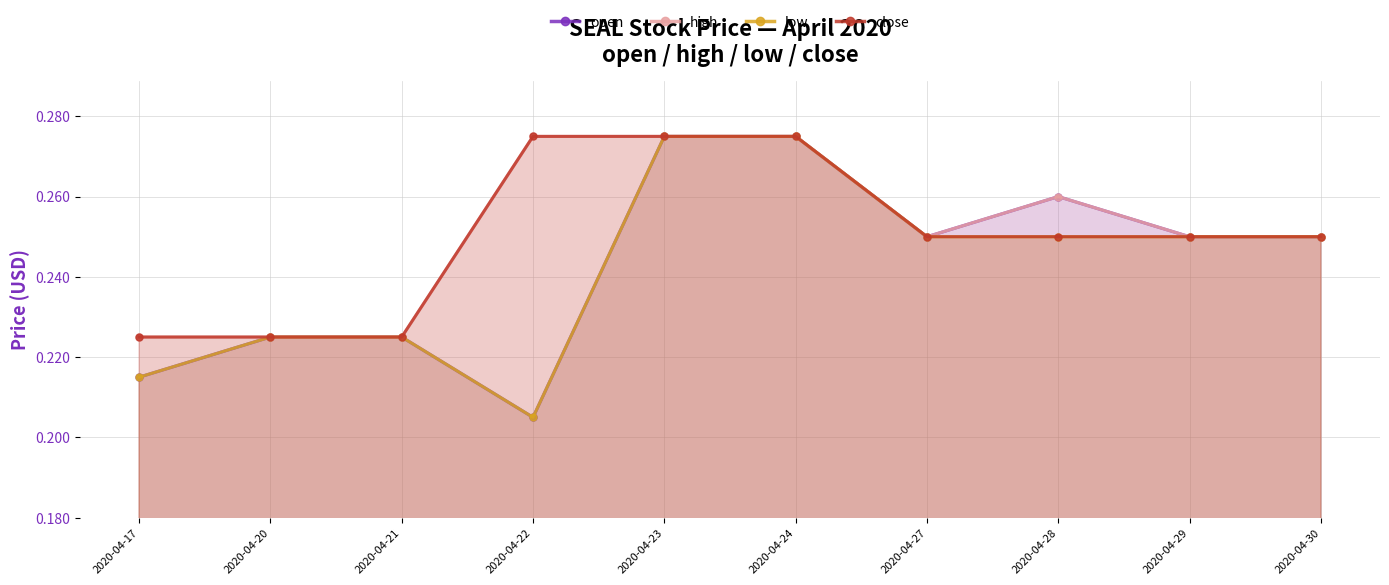

The close series shows 0.3 at 2020-04-24. True or false?

True